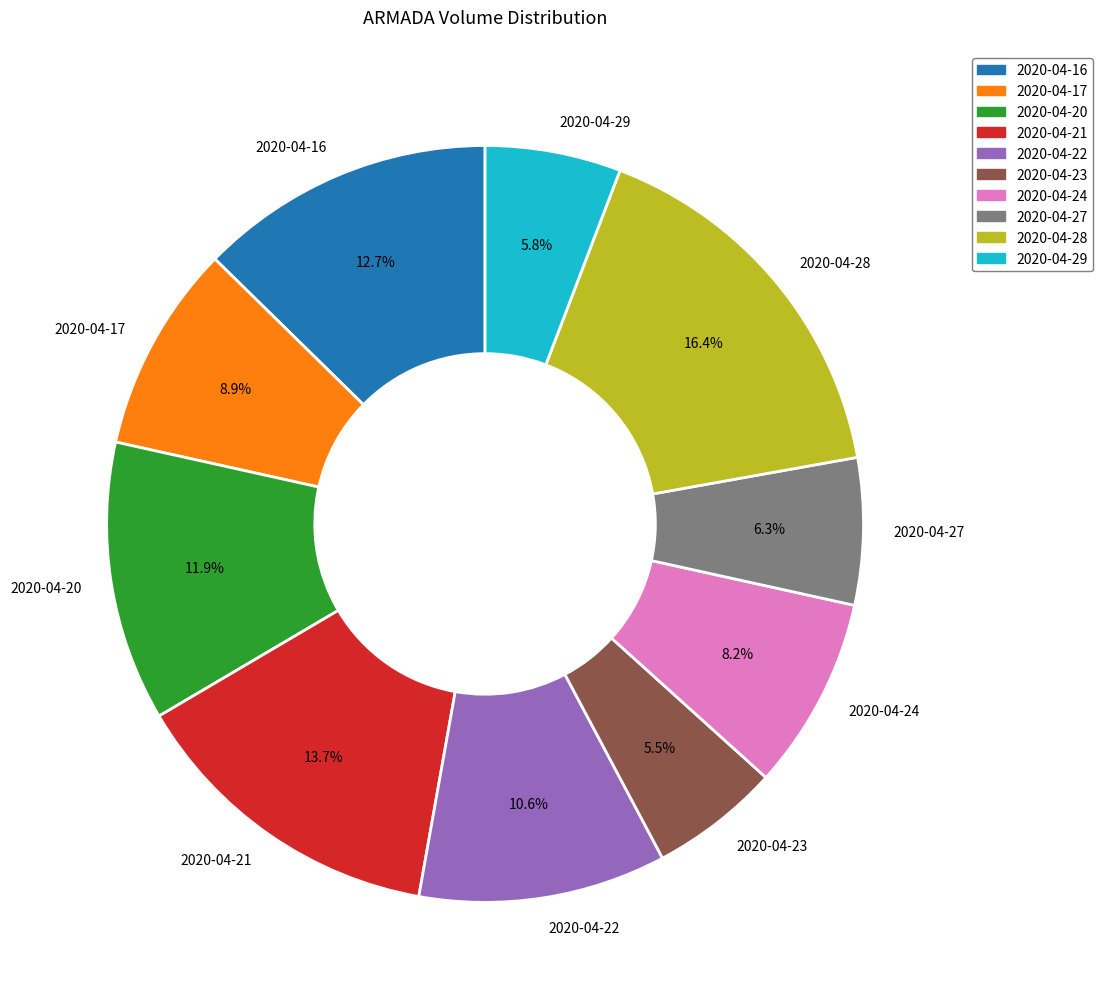

What is the largest slice in the pie chart?

2020-04-28